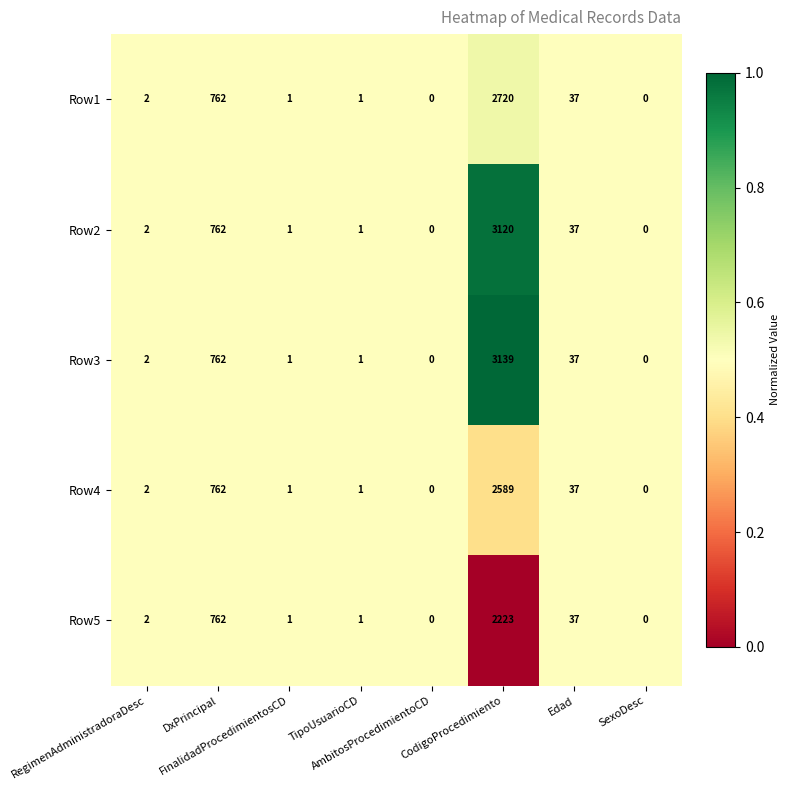

Which series has the largest range (max minus min)?

Row3